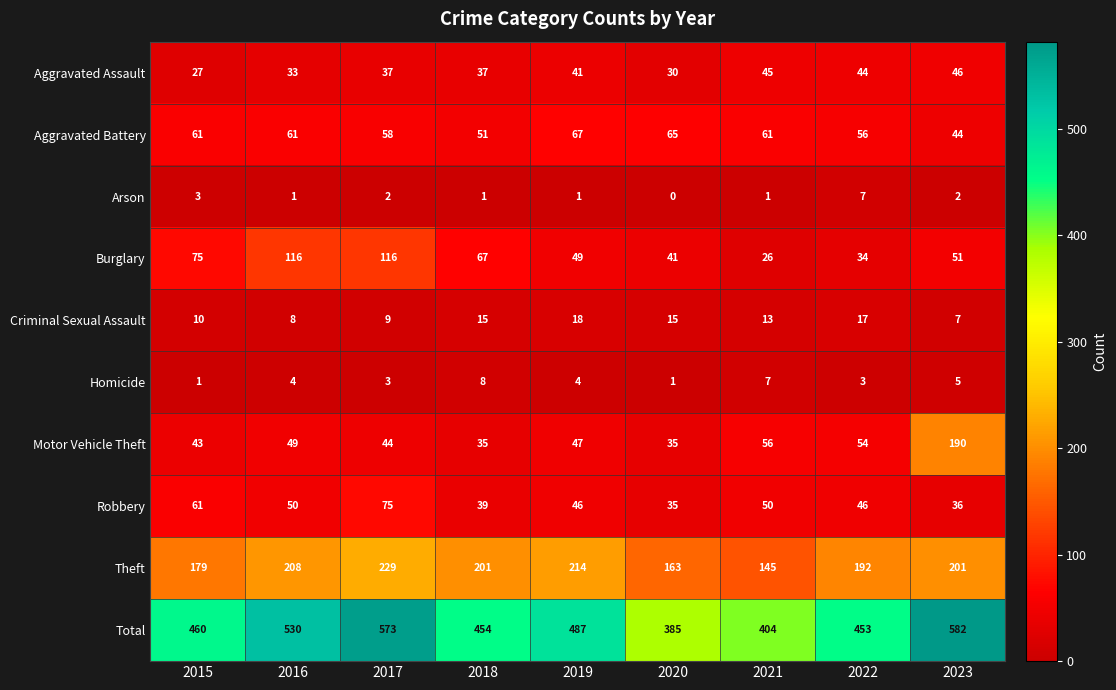

What is the maximum value shown in the chart?

582